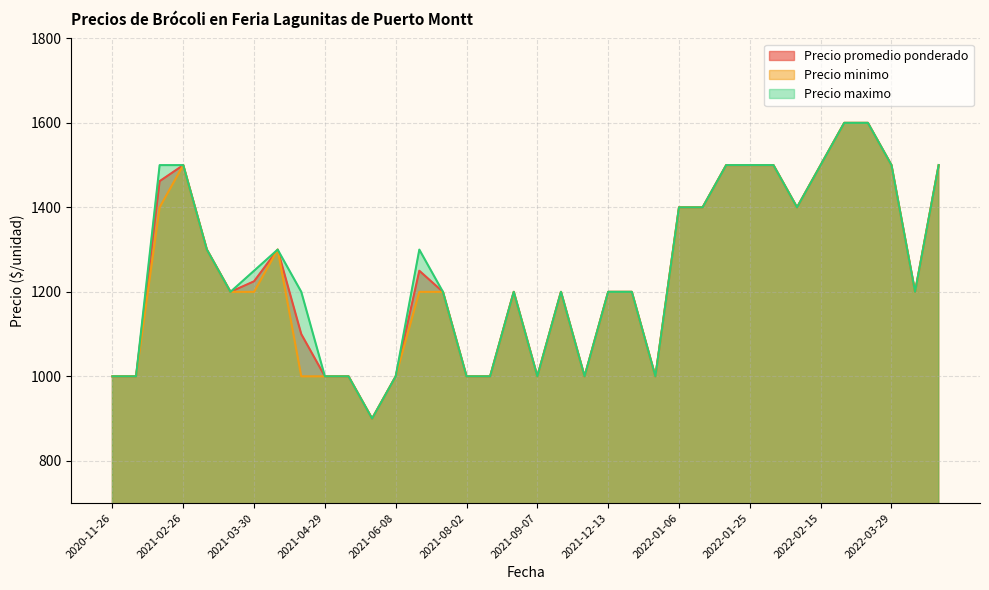

What is the total value across all series at 2021-02-26?

4500